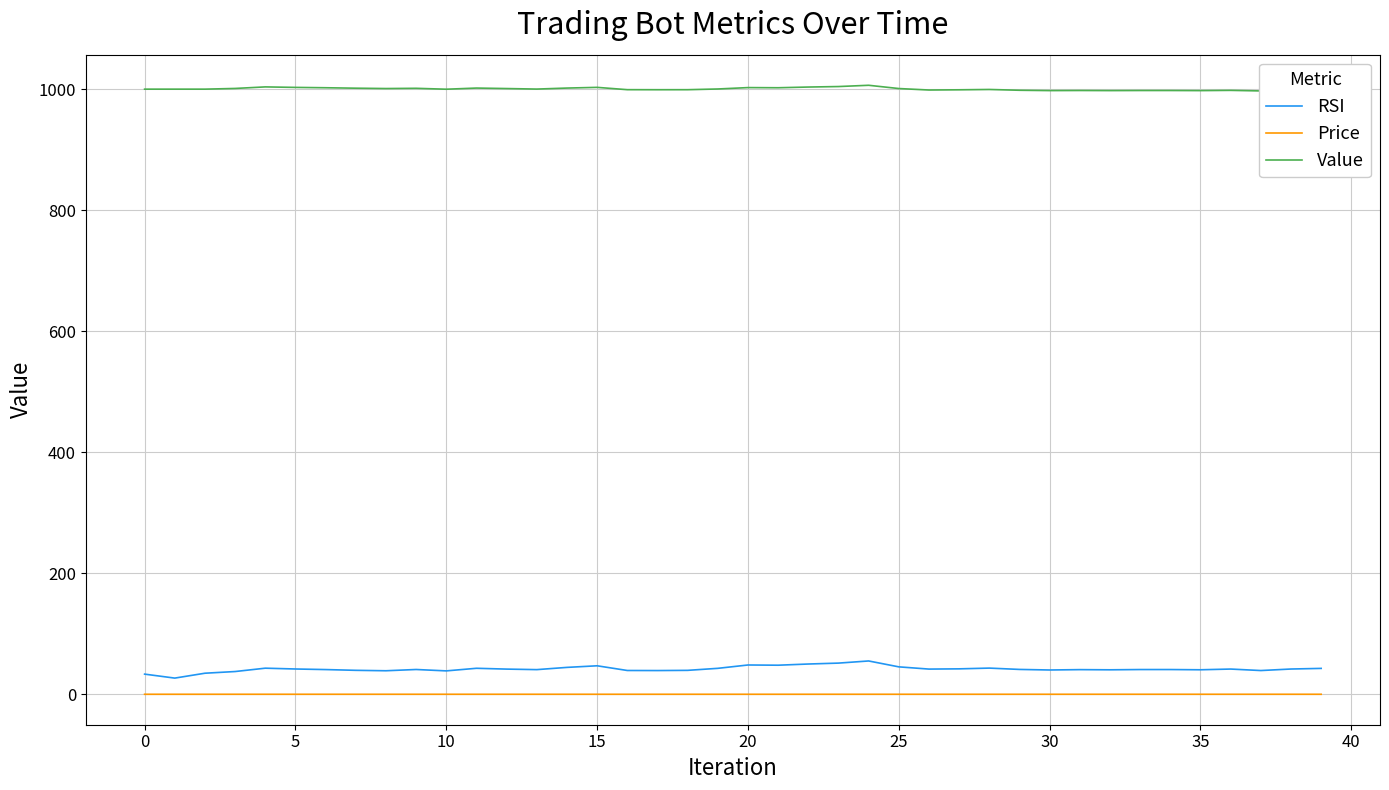

What is the minimum value for RSI?

26.8